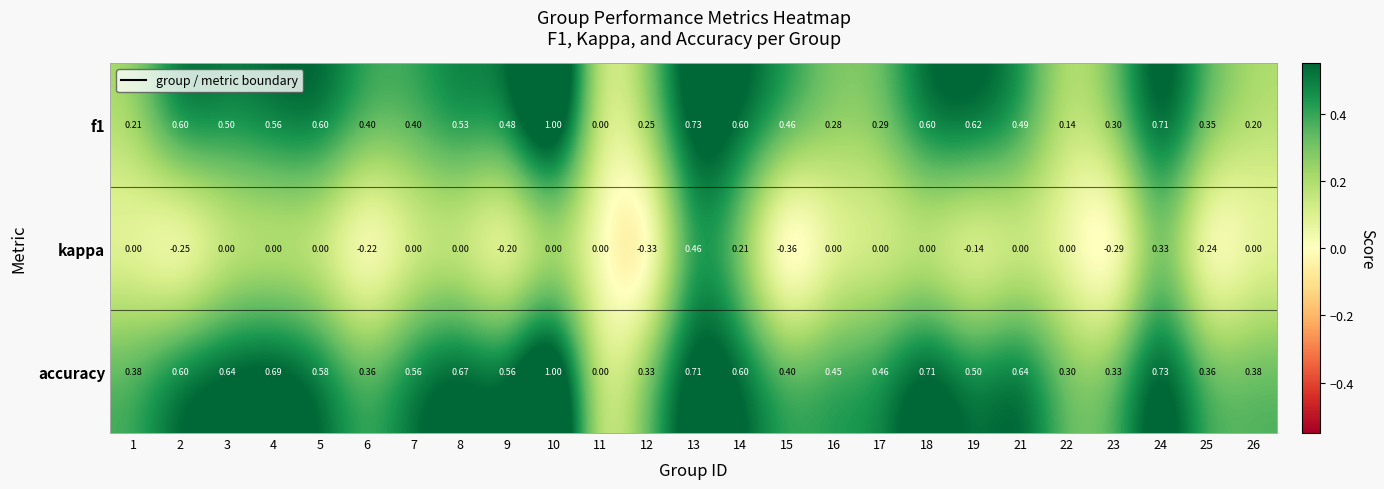

What is the total value across all series at 6?

0.5